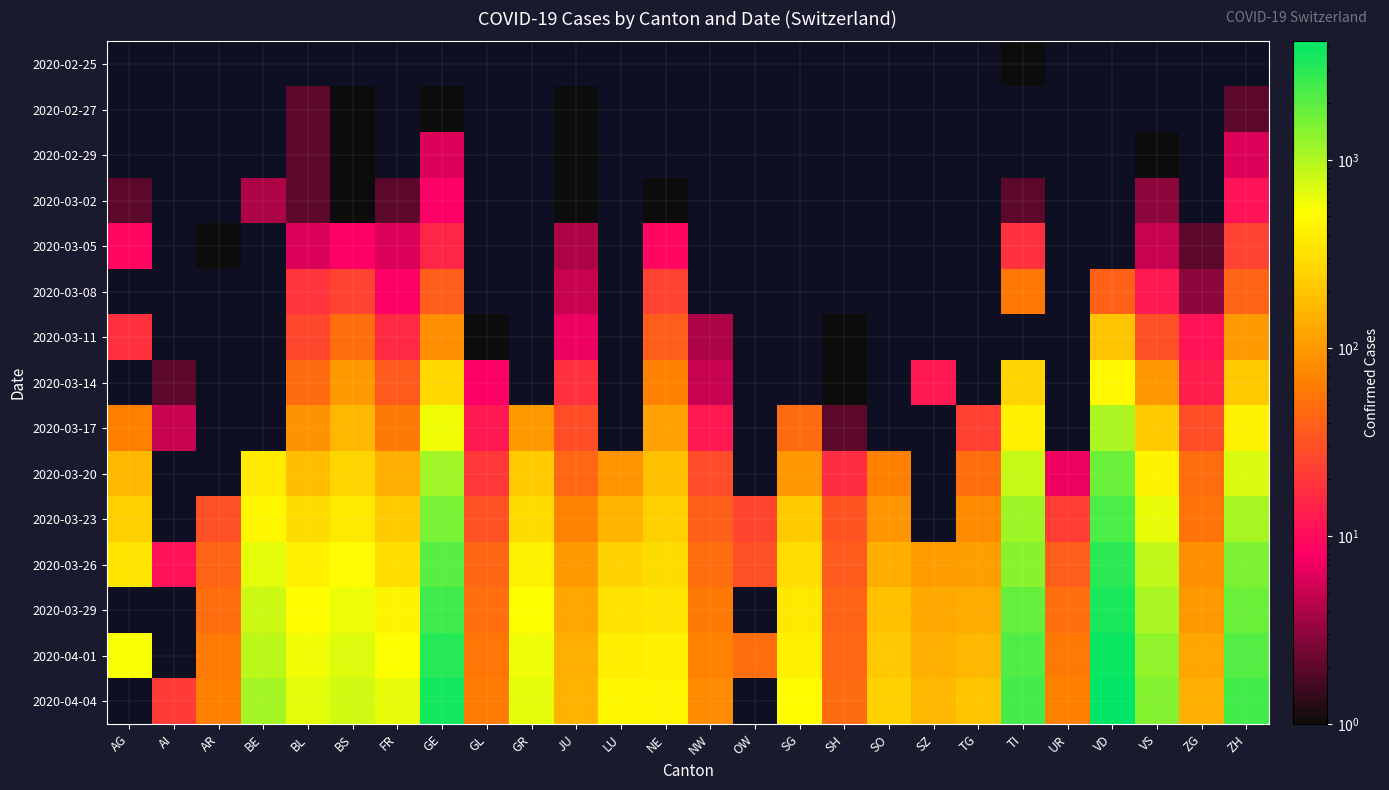

The 2020-04-04 series shows 250.0 at SO. True or false?

True